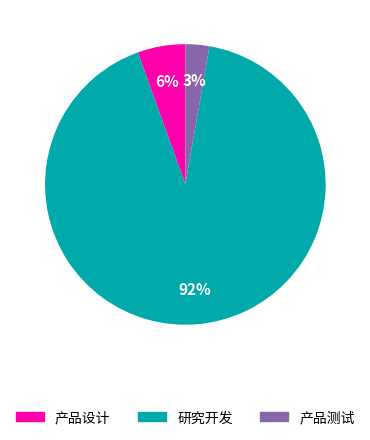

Approximately how many times larger is the value at 产品测试 compared to 产品设计?

0.5